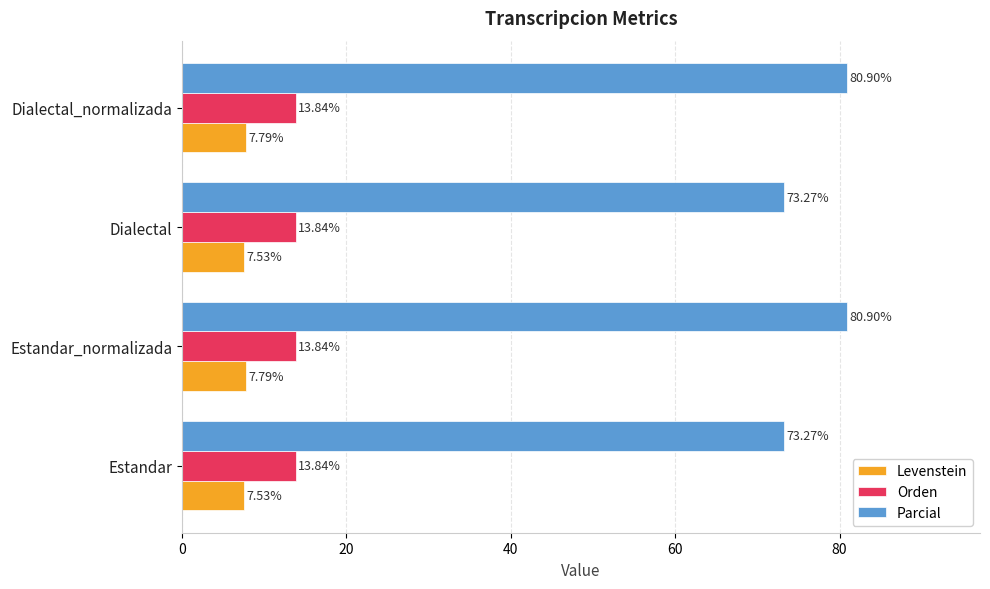

Rank the series by their maximum value, from highest to lowest.

Parcial, Orden, Levenstein